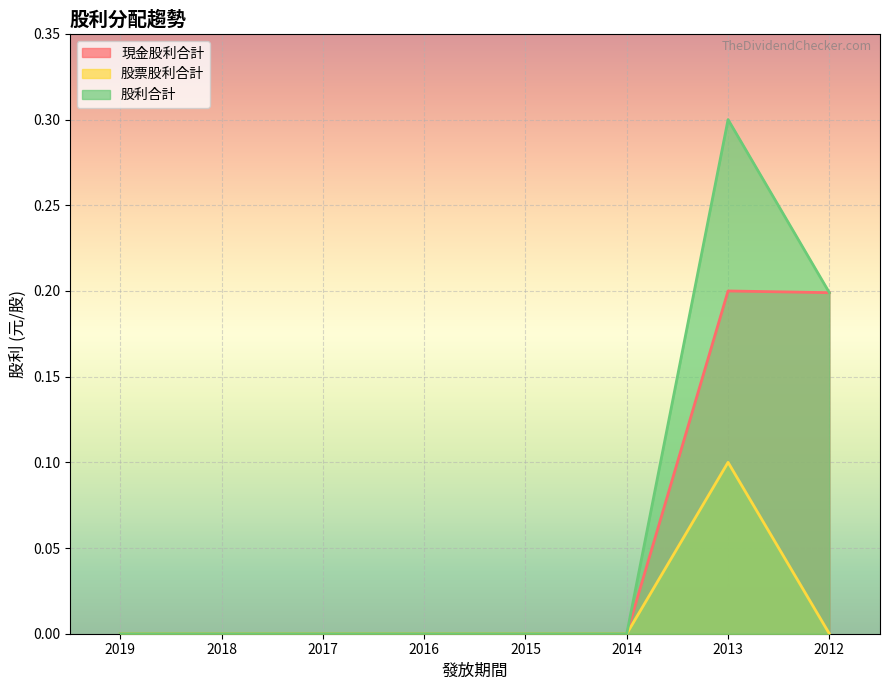

Rank the categories by 股票股利合計 value from highest to lowest.

2013, 2019, 2018, 2017, 2016, 2015, 2014, 2012